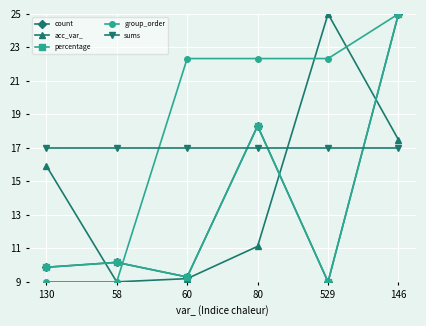

At how many categories does at least one series exceed 20?

4